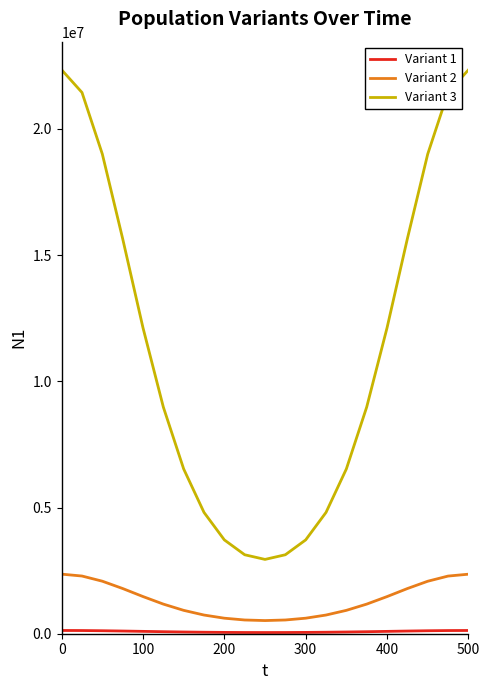

Which series has the widest spread of values?

Variant 3